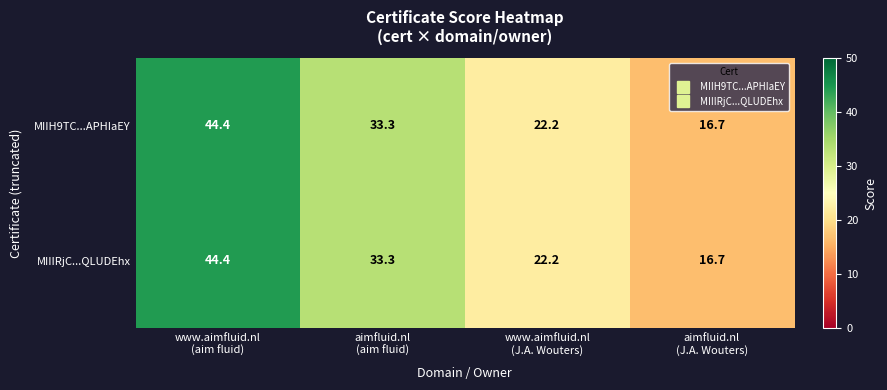

What is the sum of all MIIH9TC...APHIaEY values?

116.6